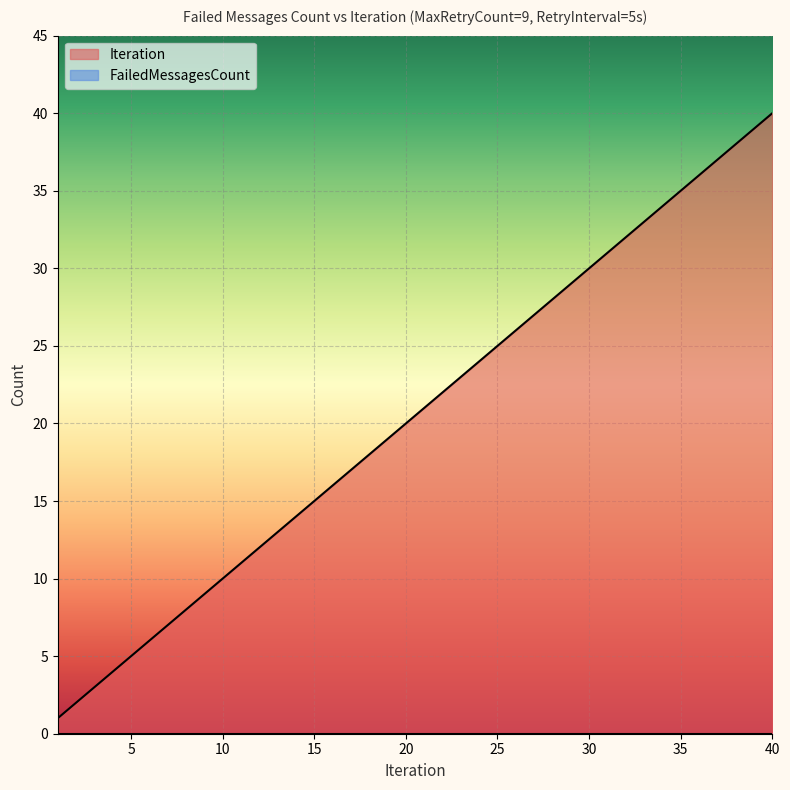

Which has a higher value, 30 or 12?

30